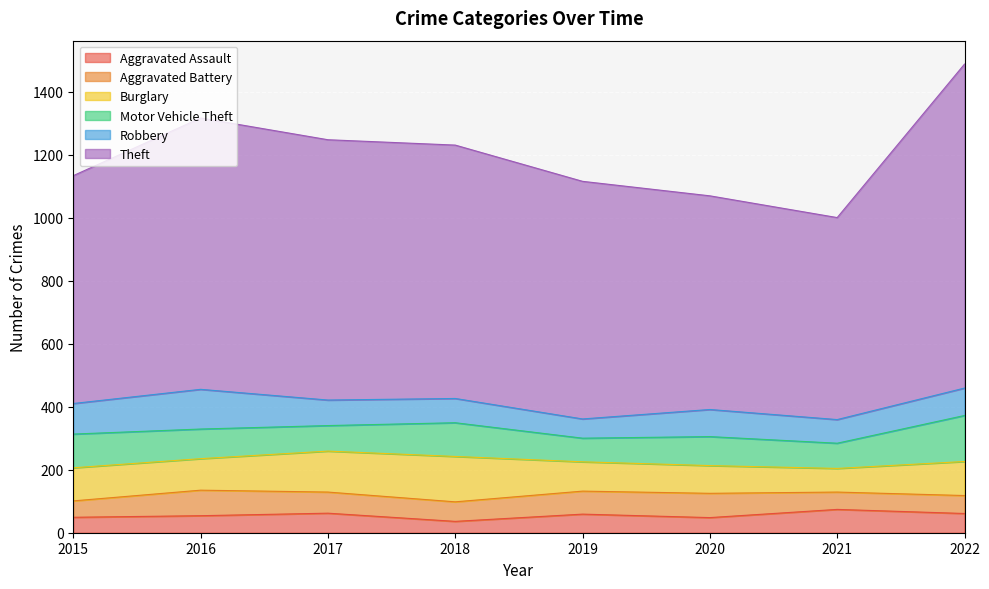

What is the value of the Aggravated Battery point at the 6th from the left?

77